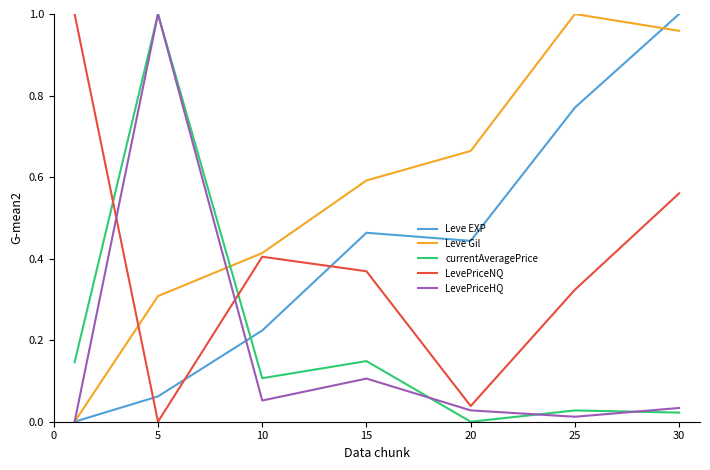

How many distinct data groups are displayed?

5